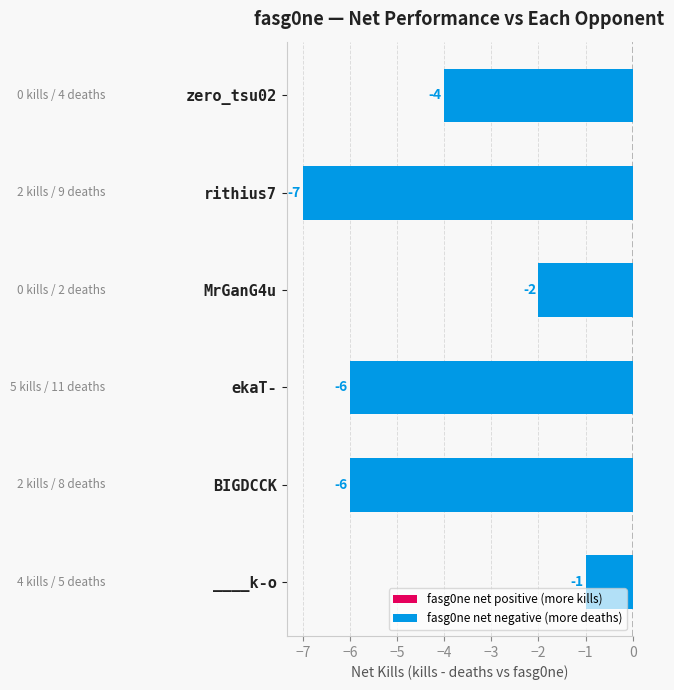

How many values are between -6 and -2?

4